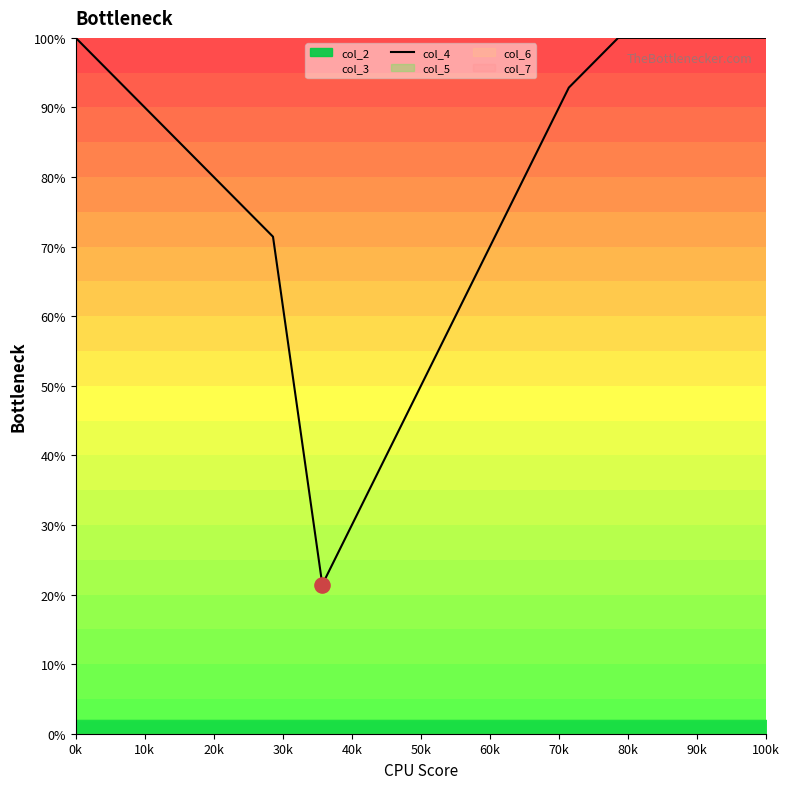

What is the change in value from 40k to 14?

+0.3